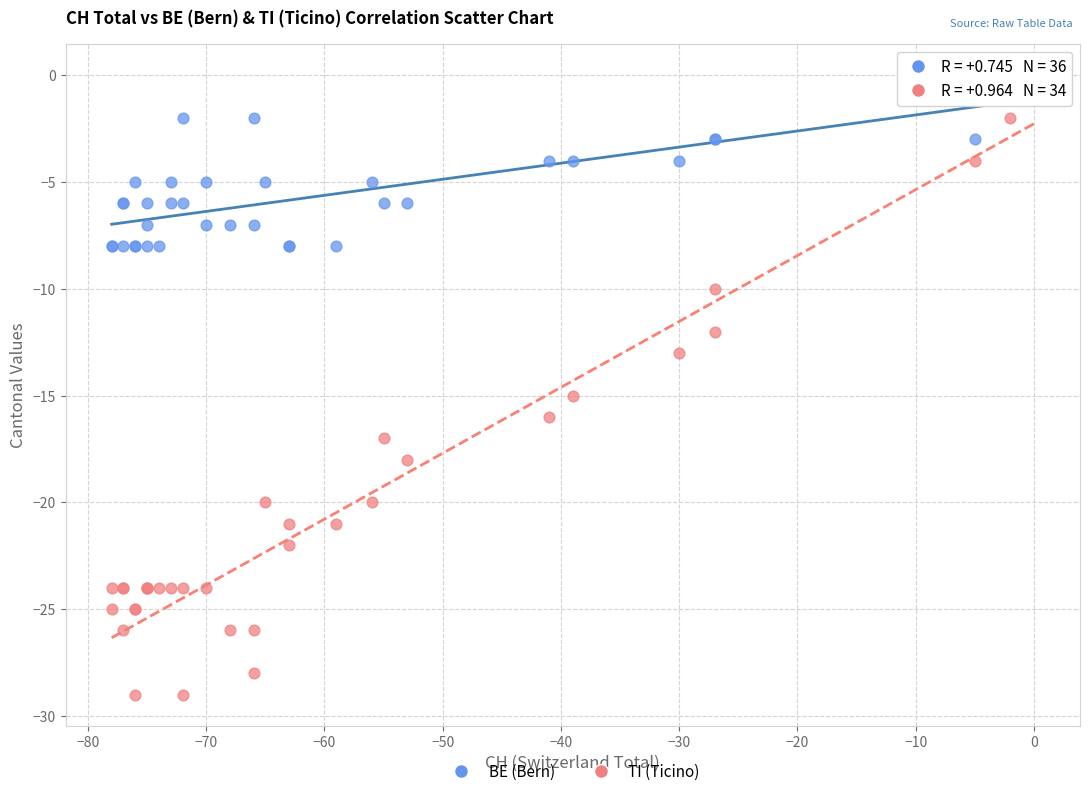

Which series contains the lowest Y value?

TI (Ticino)